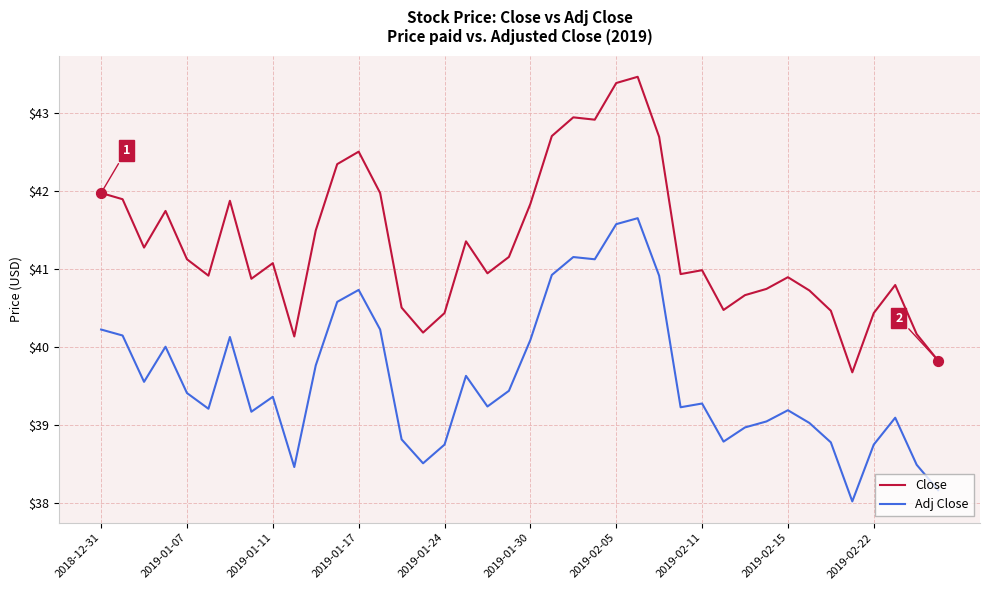

Which series has the largest total across all categories?

Close